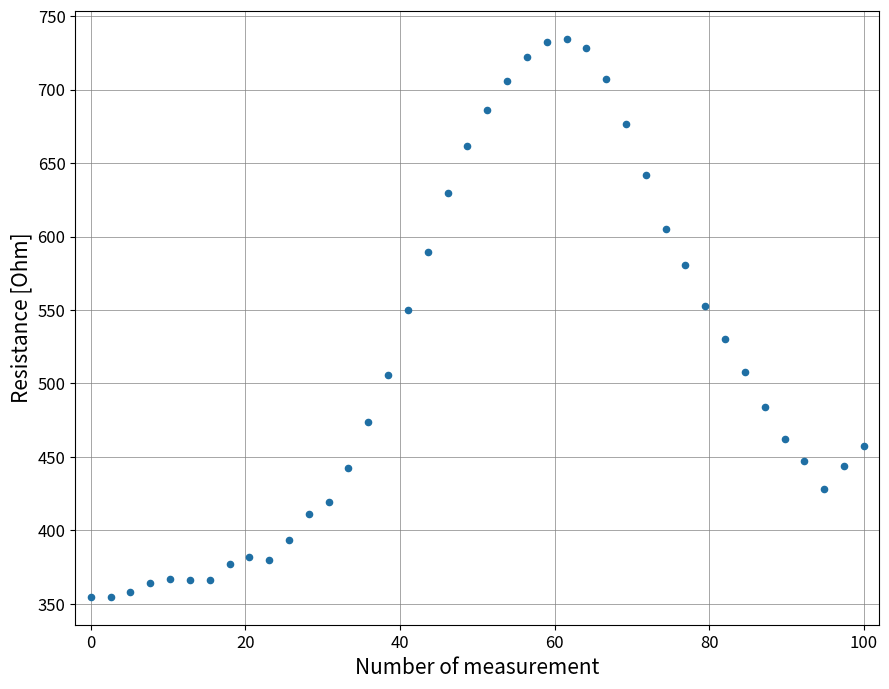

What is the range of X values (max minus min)?

100.0